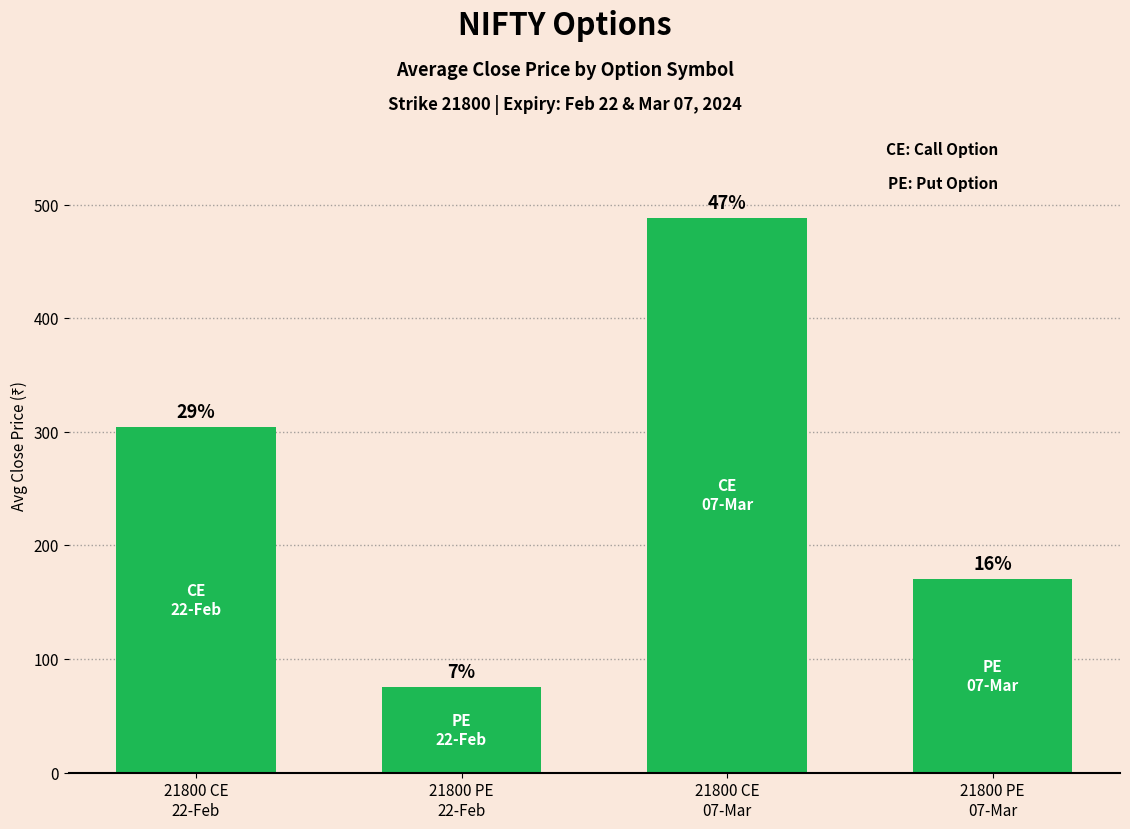

Rank the categories by value from lowest to highest.

21800 PE
22-Feb, 21800 PE
07-Mar, 21800 CE
22-Feb, 21800 CE
07-Mar